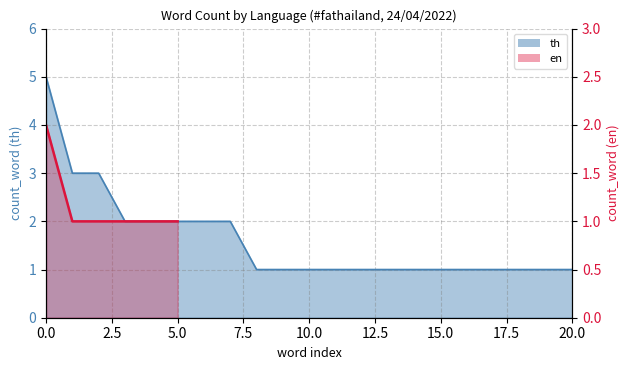

How many data points are above 1?

1